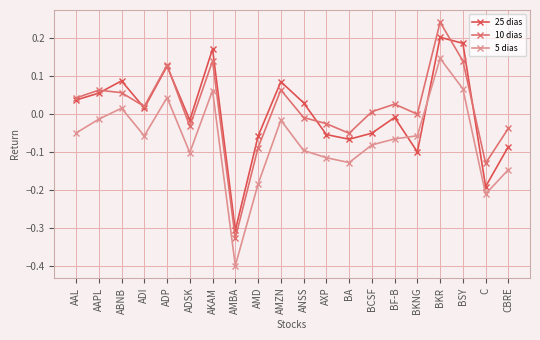

Which series has the widest spread of values?

10 dias